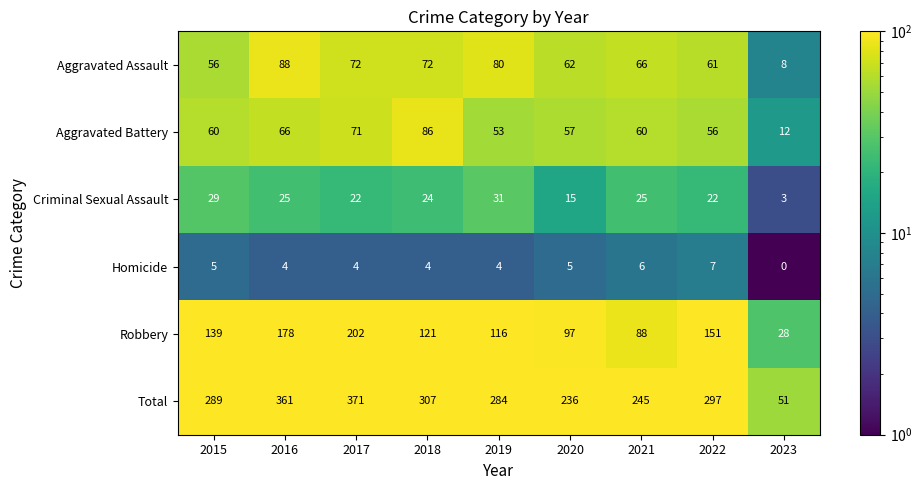

The Aggravated Battery series shows 53 at 2019. True or false?

True